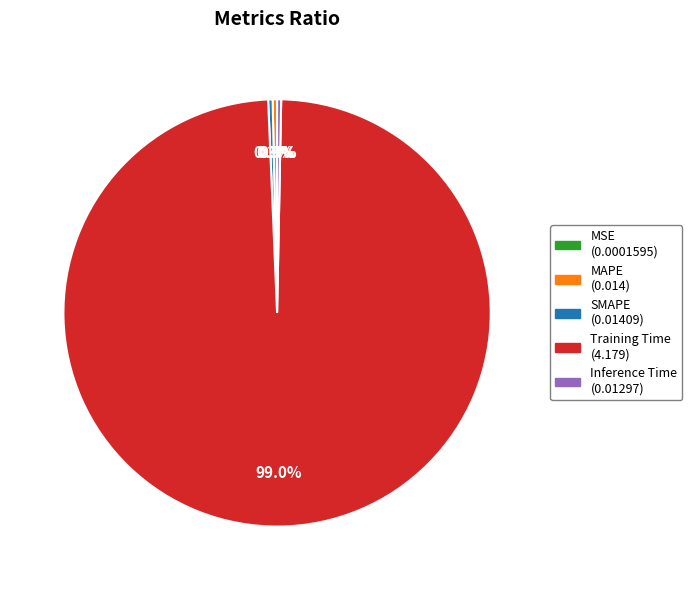

Which has a higher value, SMAPE or Training Time?

Training Time